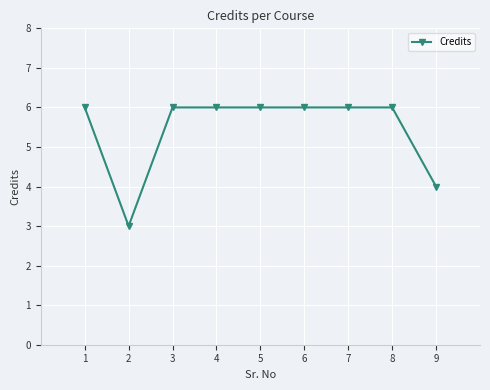

True or false: the data shows 6 at 3.

True